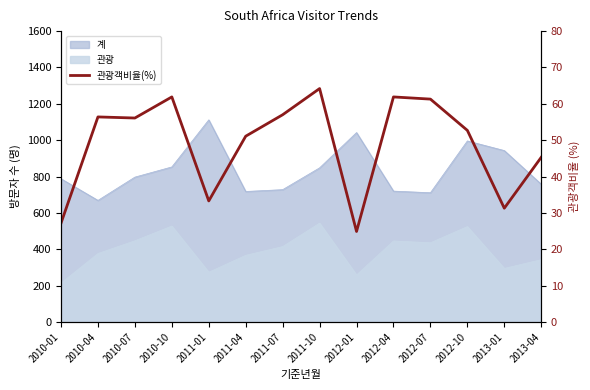

Does the chart have visible grid lines?

No